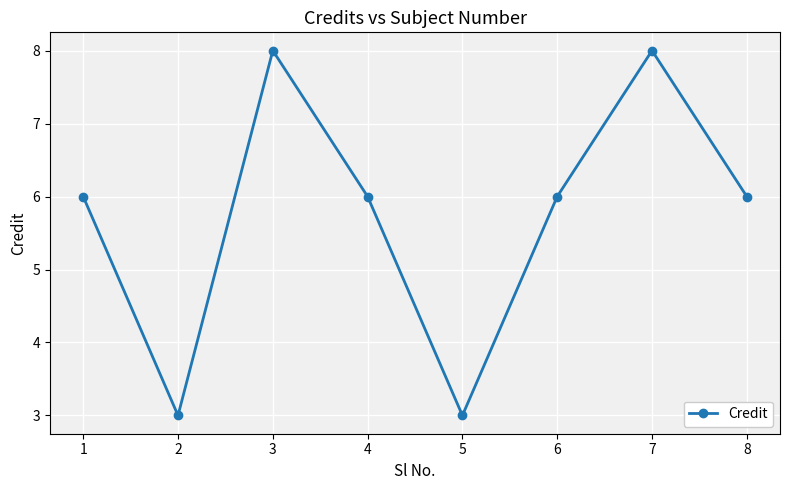

What is the smallest value displayed?

3